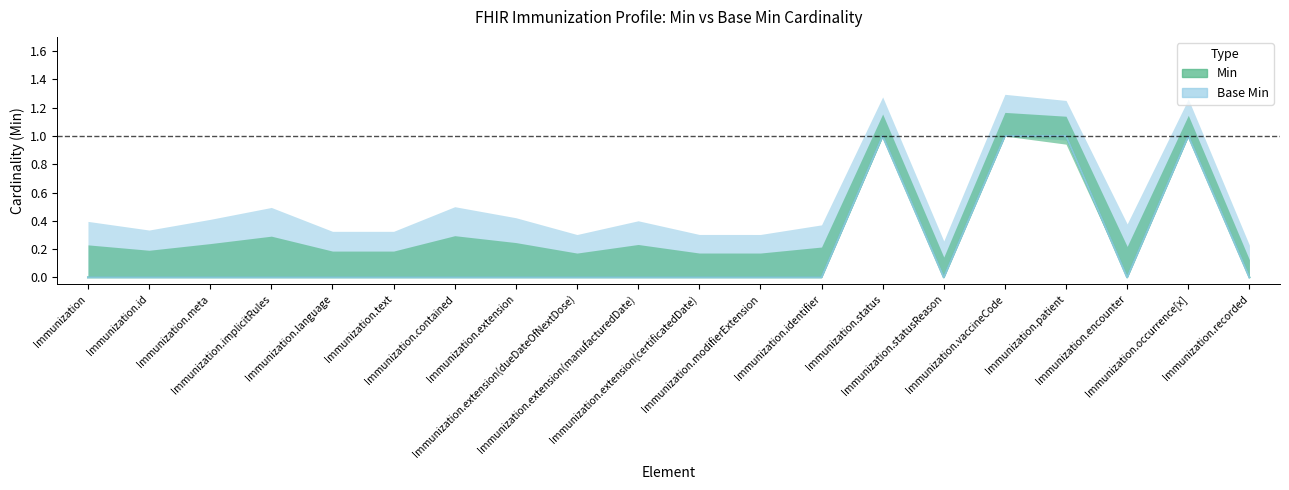

What is the maximum value for Min?

1